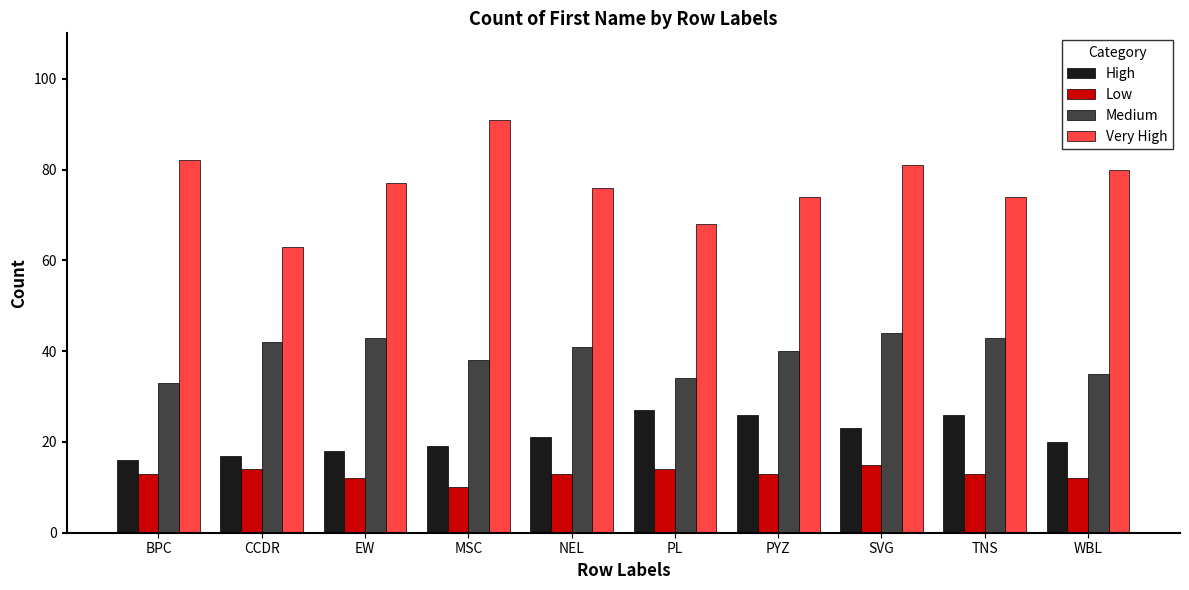

The Low series shows 4 at SVG. True or false?

False